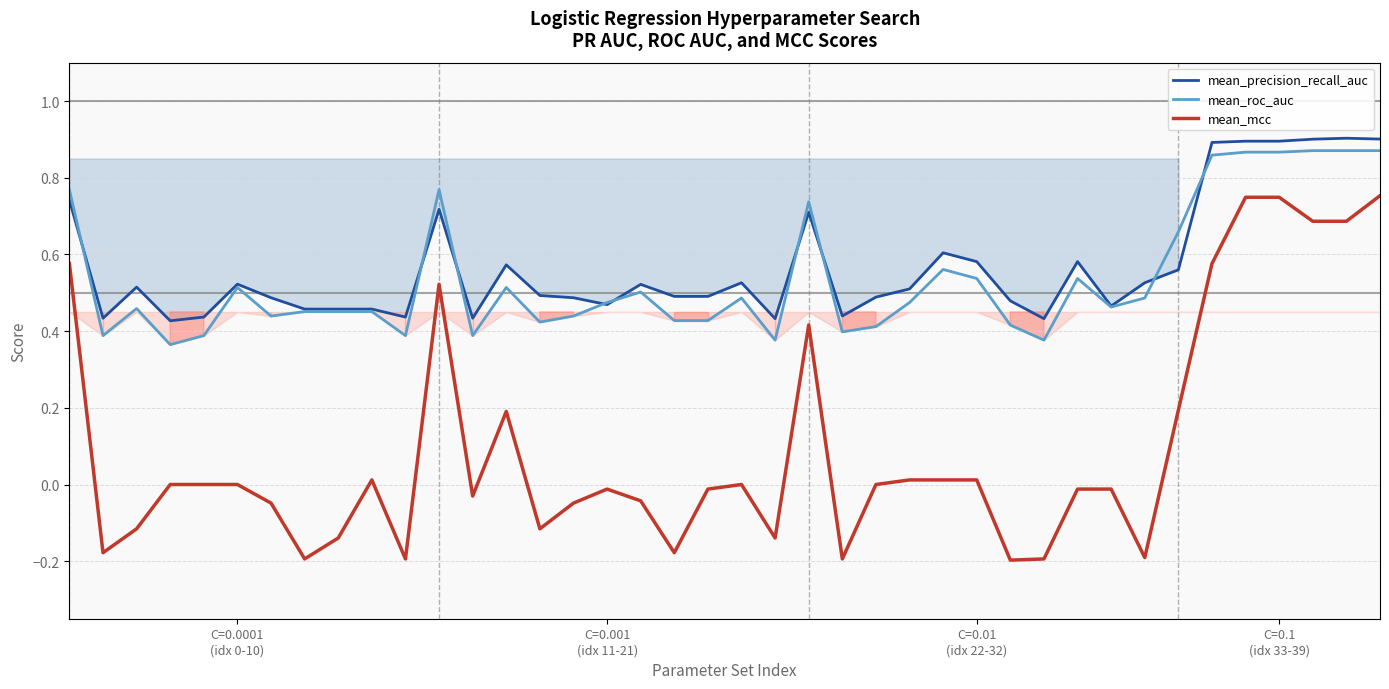

At how many categories does at least one series exceed 0?

40